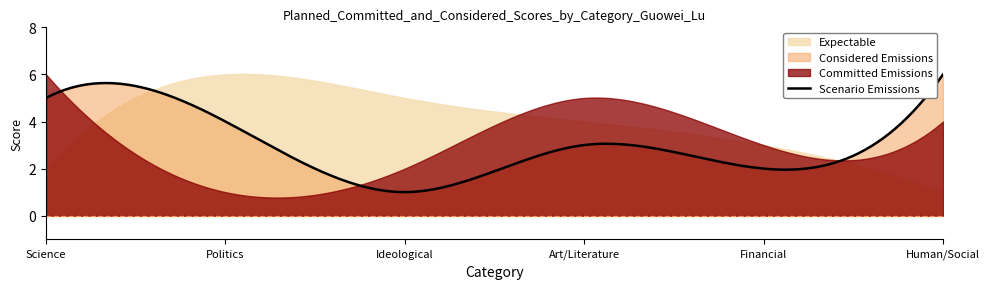

At which label does Considered Emissions first exceed 4?

Science